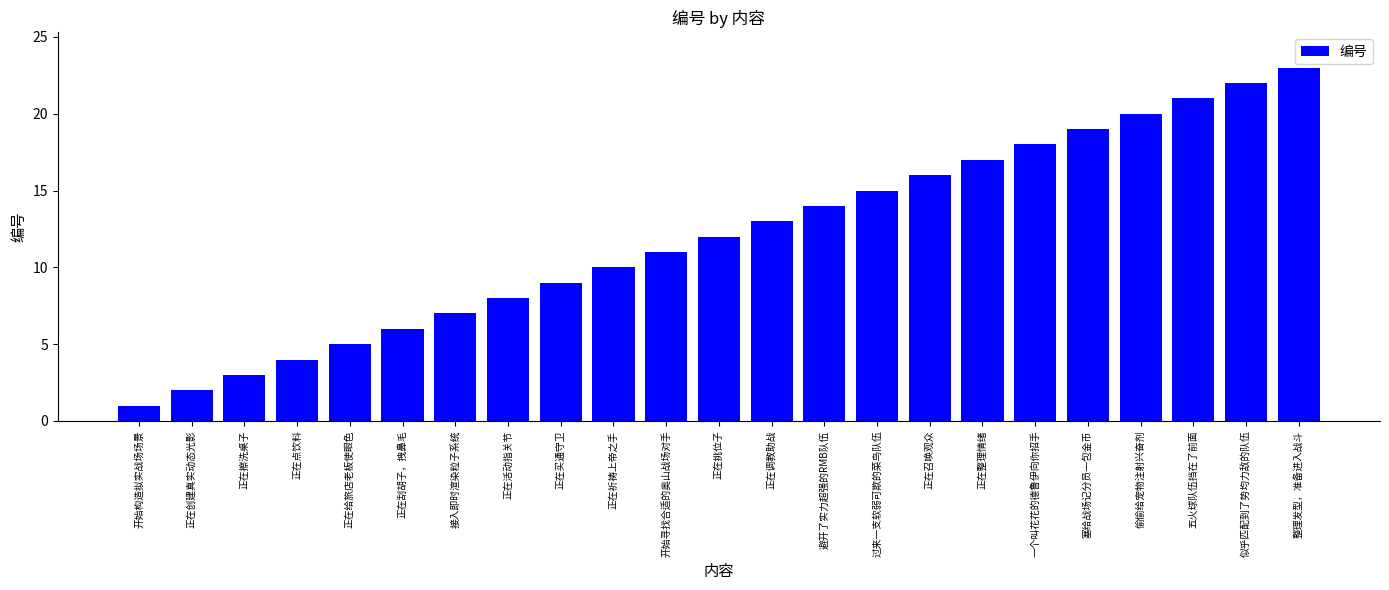

What is the label of the 12th bar from the left?

正在挑位子